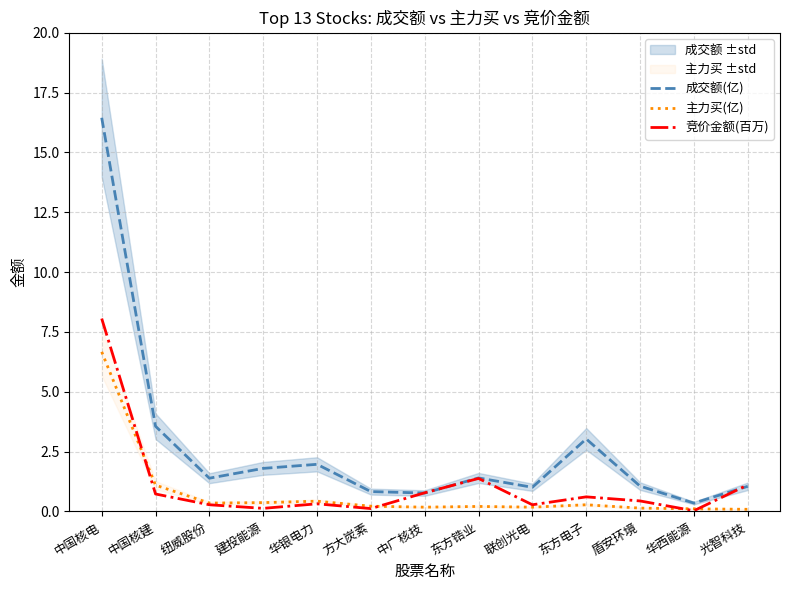

What is the label of the 13th point from the right?

中国核电